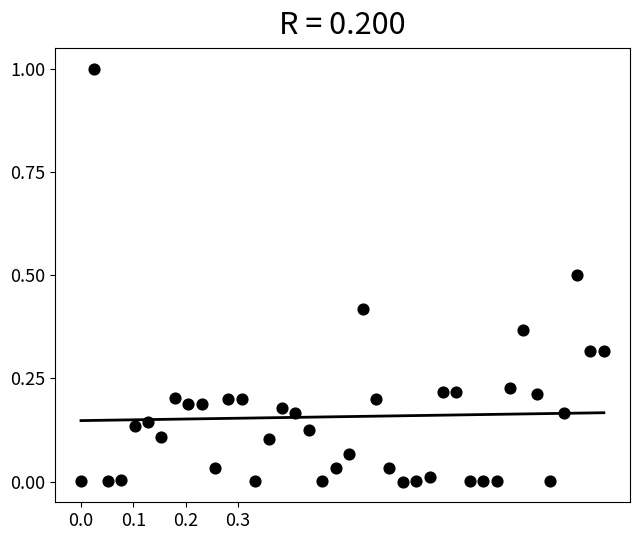

What is the range of Y values (max minus min)?

1.0